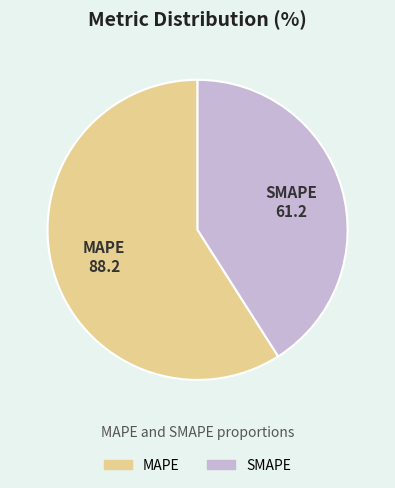

Approximately how many times larger is the value at MAPE compared to SMAPE?

1.4